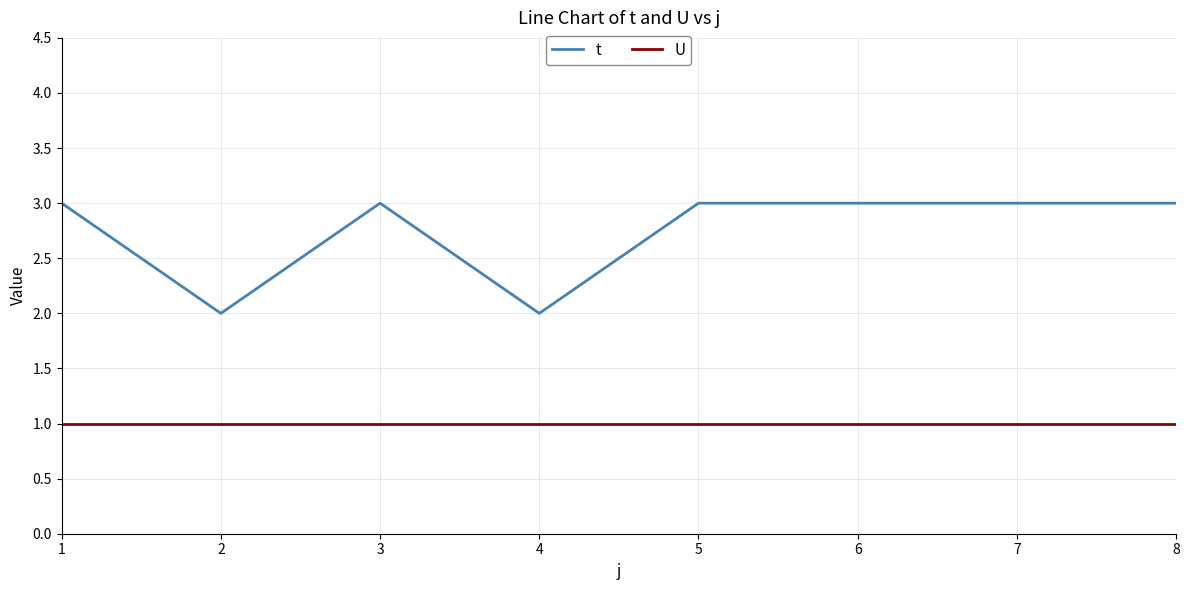

What is the sum of all U values?

8